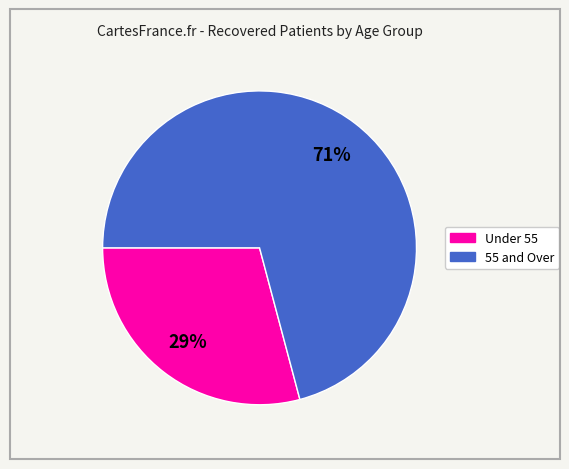

To the nearest percent, what is the difference between the largest and smallest slice percentages?

42%